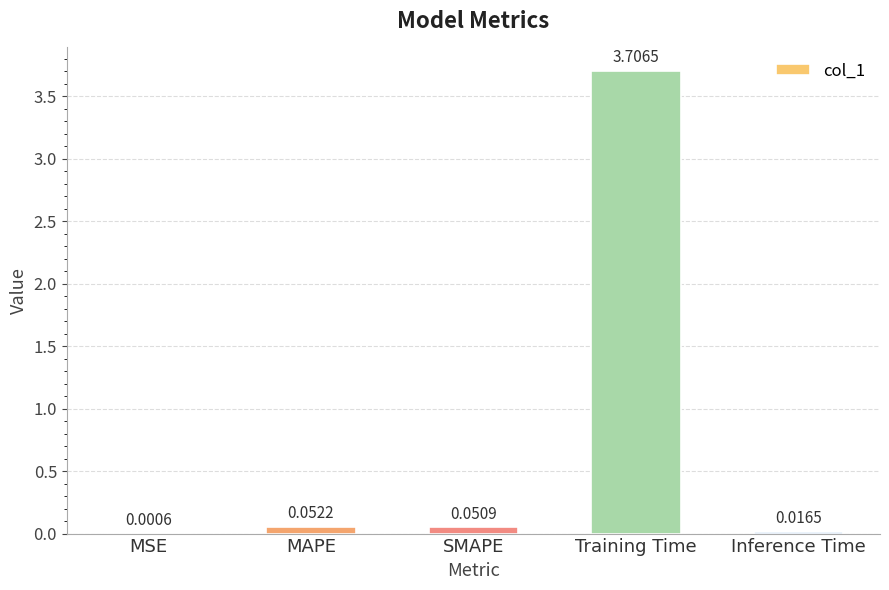

What is the sum of all values?

3.8